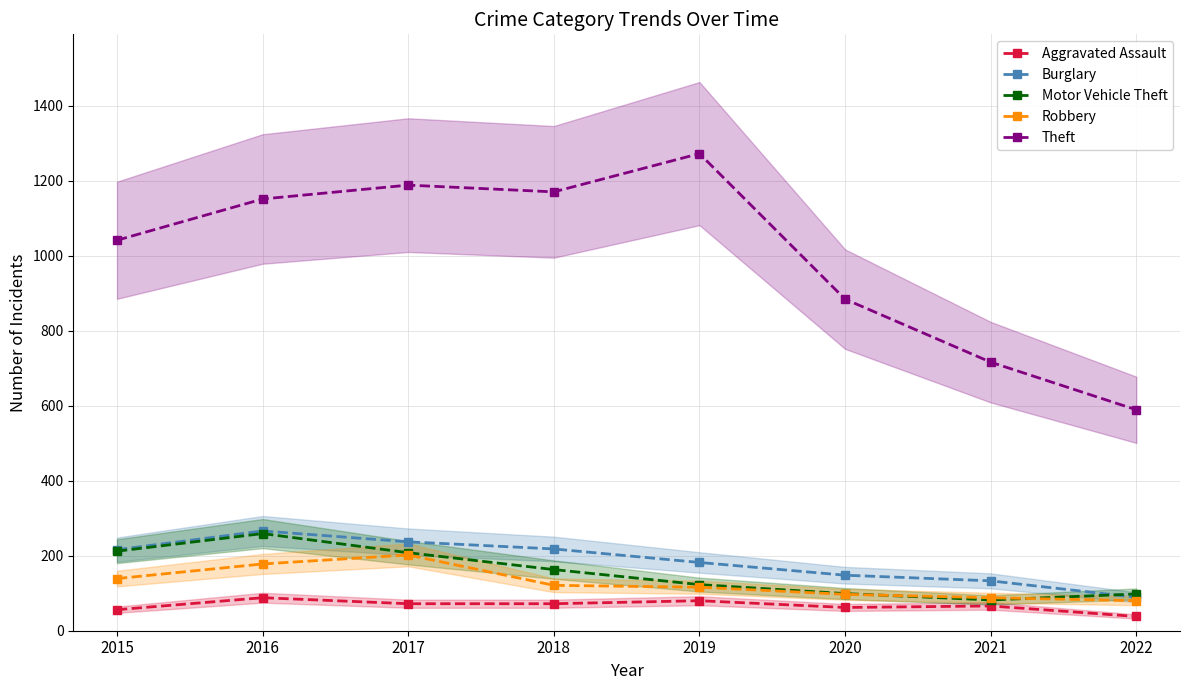

True or false: Robbery and Burglary cross at least once.

False